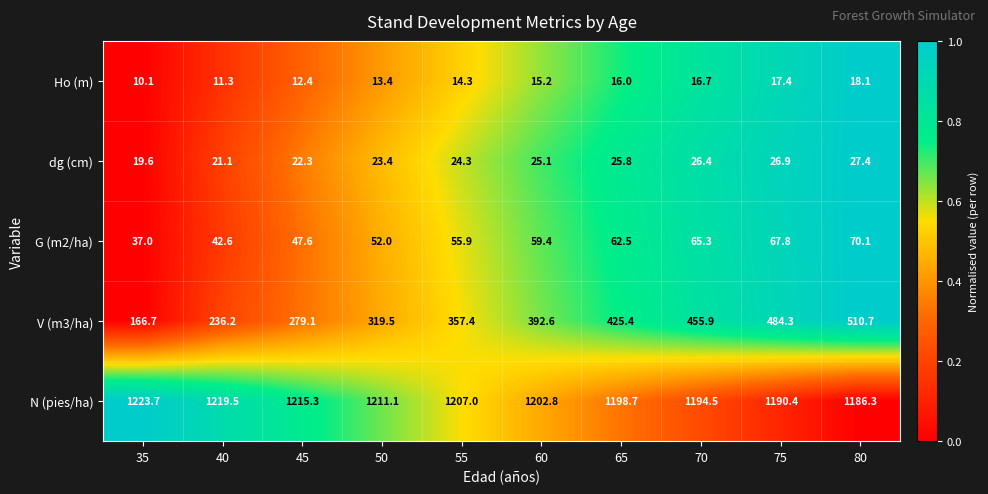

What is the sum of the V (m3/ha) values at 55 and 45?

636.5